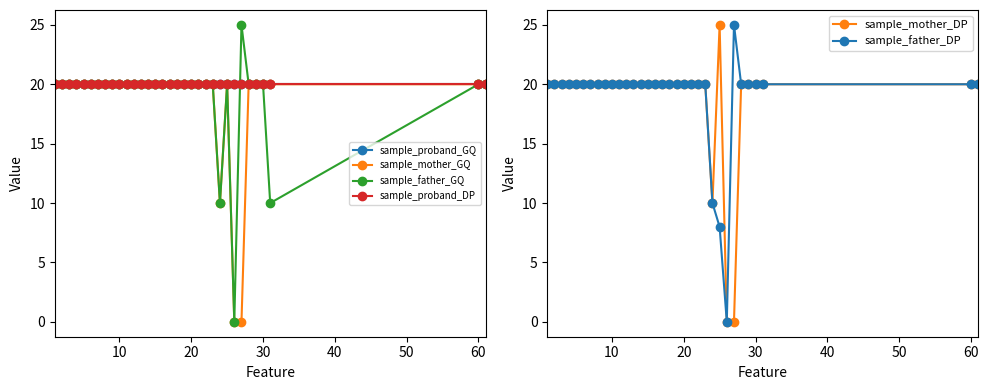

Which series has the largest range (max minus min)?

sample_father_GQ